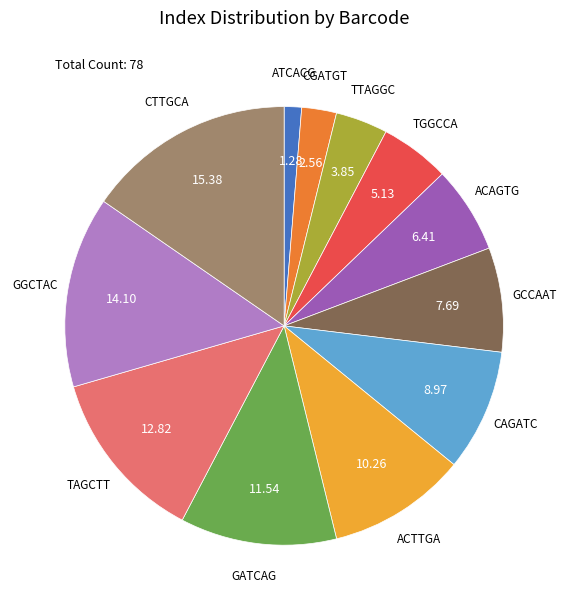

Is TAGCTT the majority of the pie?

No